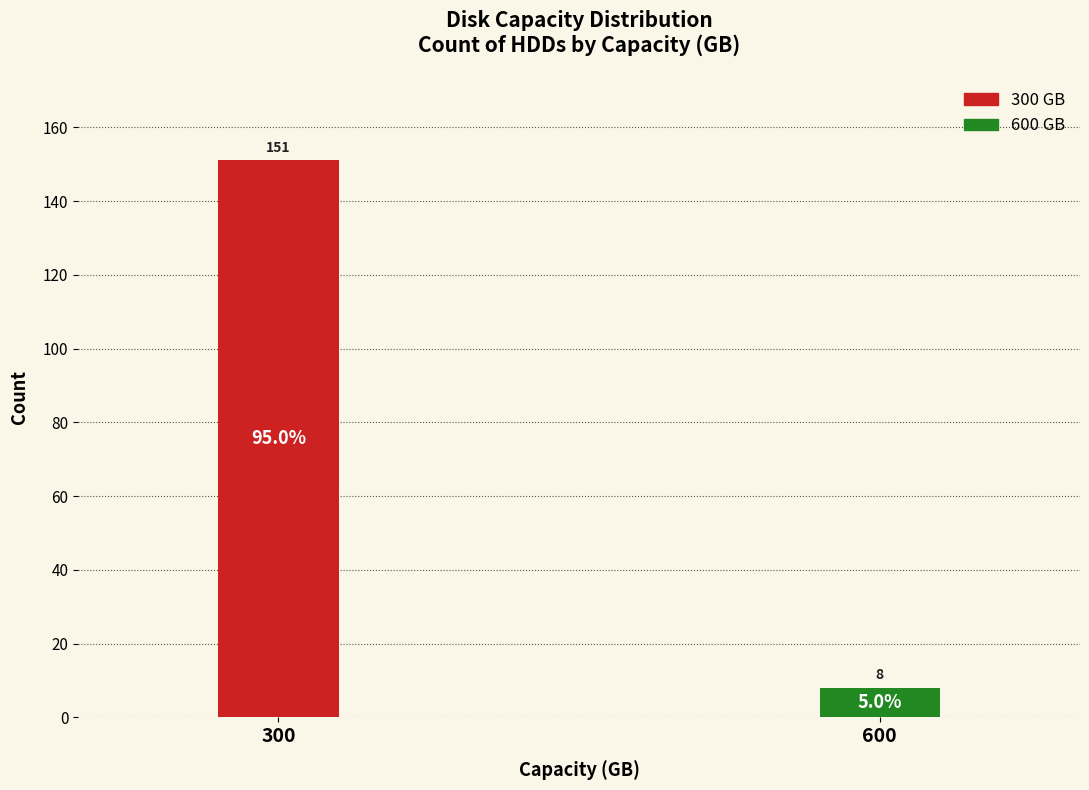

Reading left to right, extract all data points from this chart.

300=151	600=8